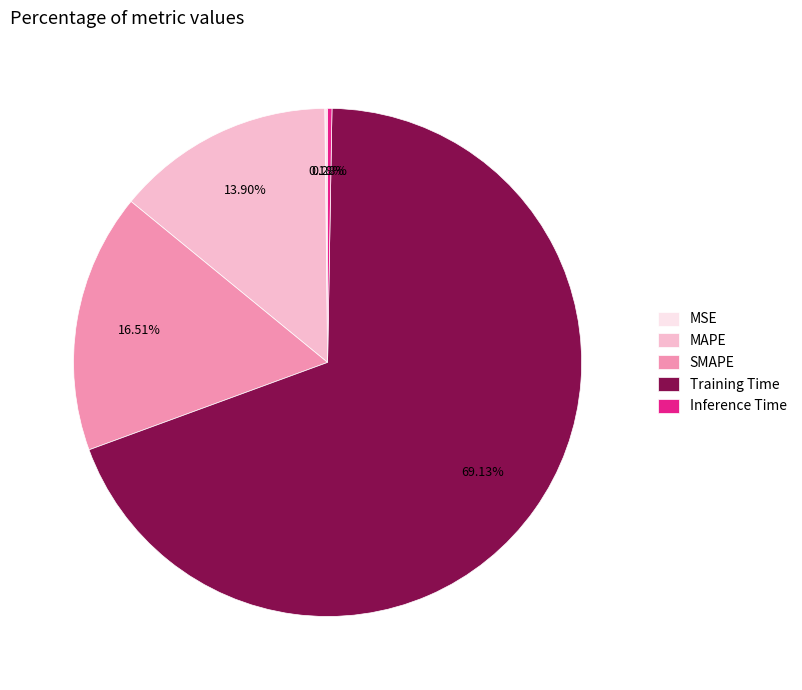

Which category has the biggest portion of the pie?

Training Time